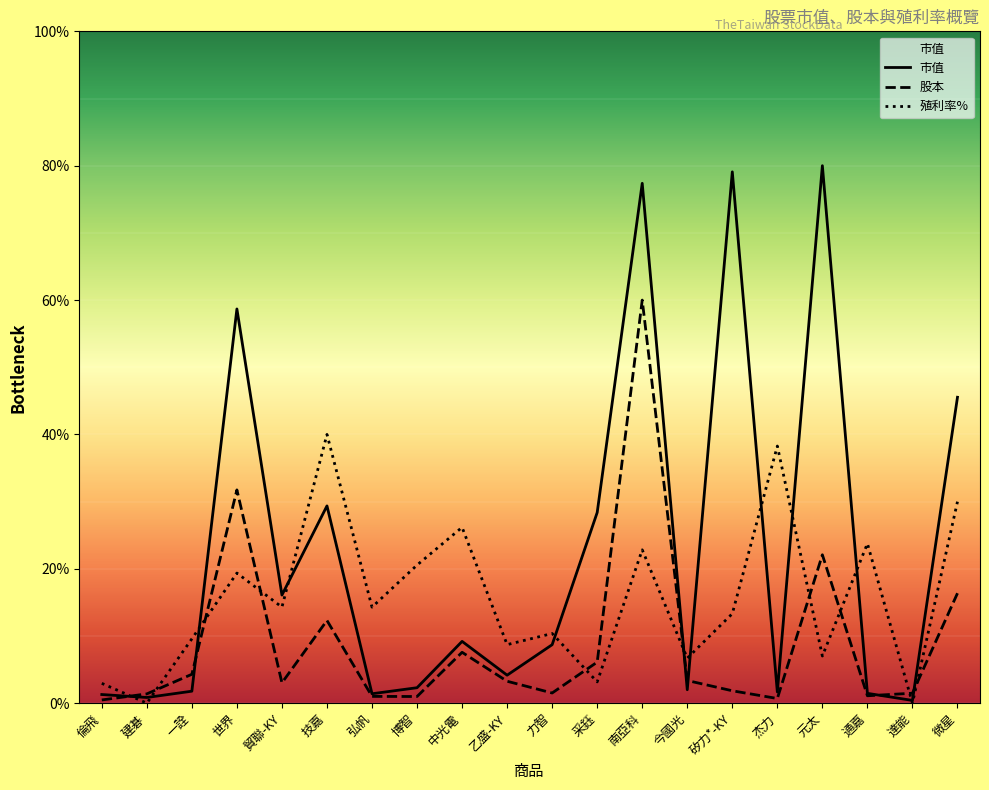

At 建碁, list the series in order from smallest to largest.

殖利率%, 市值, 股本